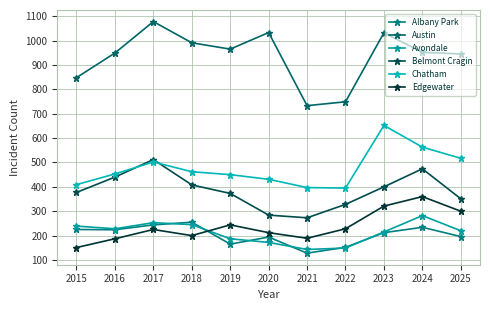

True or false: Belmont Cragin and Albany Park cross at least once.

False